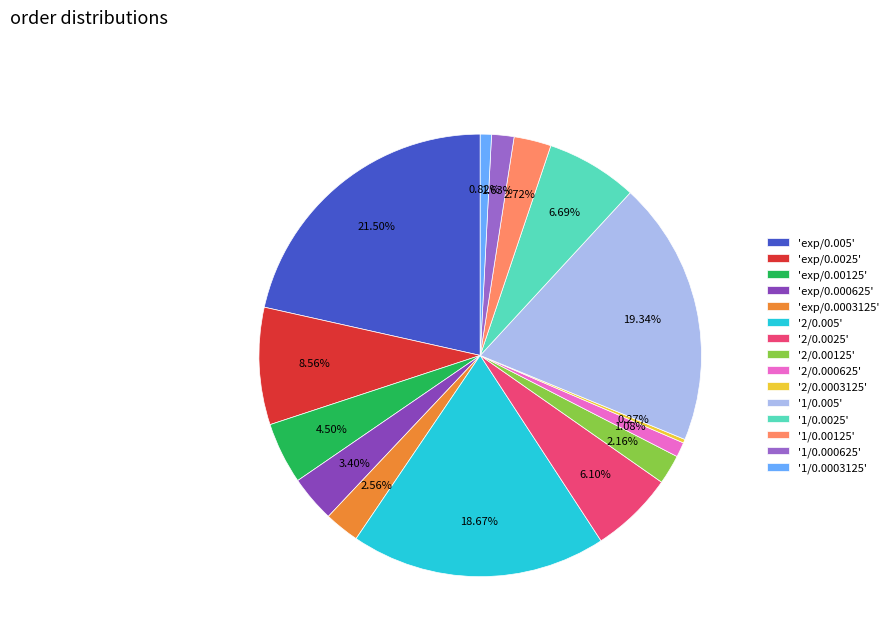

What is the largest slice in the pie chart?

'exp/0.005'